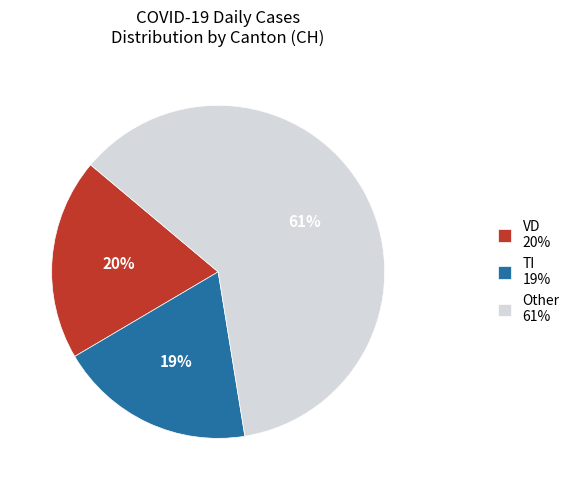

What percentage is the VD 20% slice, to the nearest percent?

20%